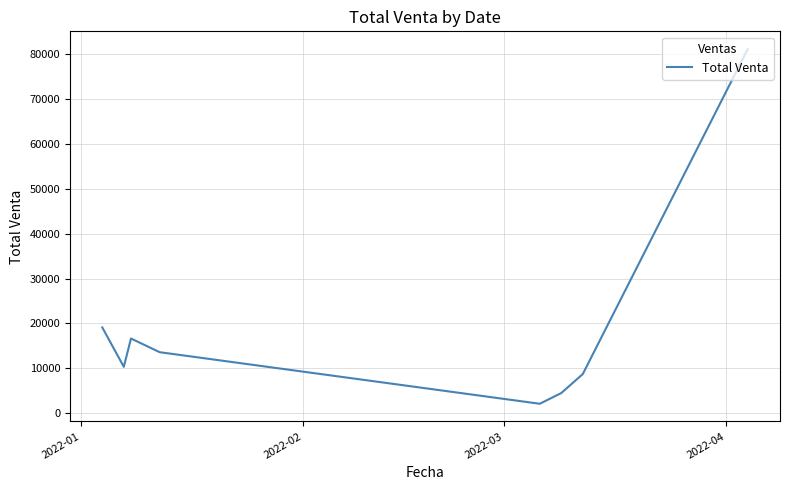

What is the difference between the second highest and second lowest values?

14628.6